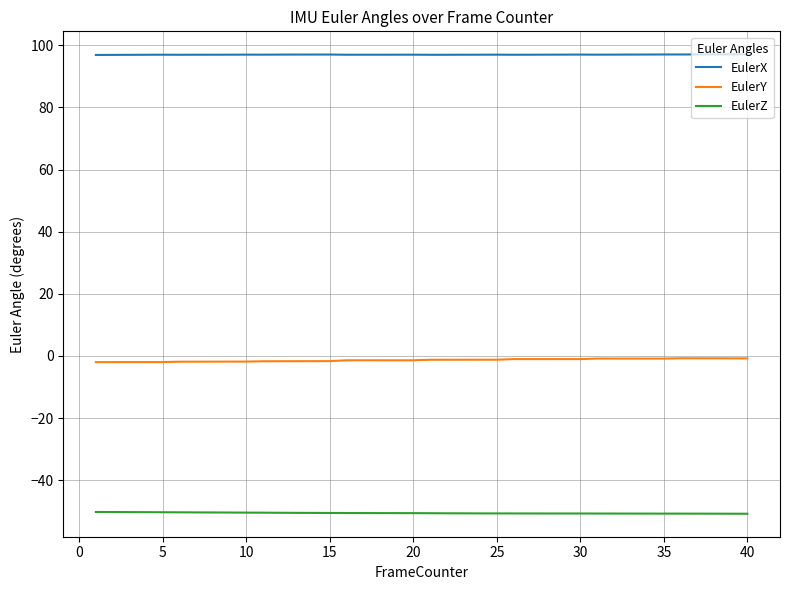

True or false: EulerY and EulerZ cross at least once.

False